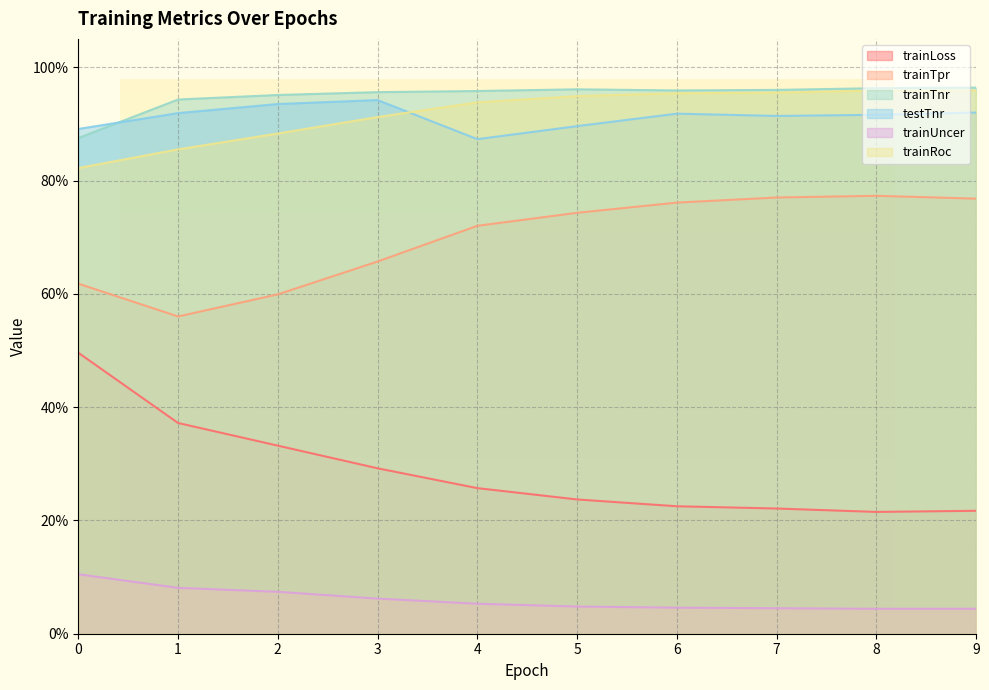

Reading right to left, list all the values displayed in this chart.

trainLoss: 0.2	0.2	0.2	0.2	0.2	0.3	0.3	0.3	0.4	0.5
trainTpr: 0.8	0.8	0.8	0.8	0.7	0.7	0.7	0.6	0.6	0.6
trainTnr: 1.0	1.0	1.0	1.0	1.0	1.0	1.0	1.0	0.9	0.9
testTnr: 0.9	0.9	0.9	0.9	0.9	0.9	0.9	0.9	0.9	0.9
trainUncer: 0.0	0.0	0.0	0.0	0.0	0.1	0.1	0.1	0.1	0.1
trainRoc: 1.0	1.0	1.0	1.0	0.9	0.9	0.9	0.9	0.9	0.8